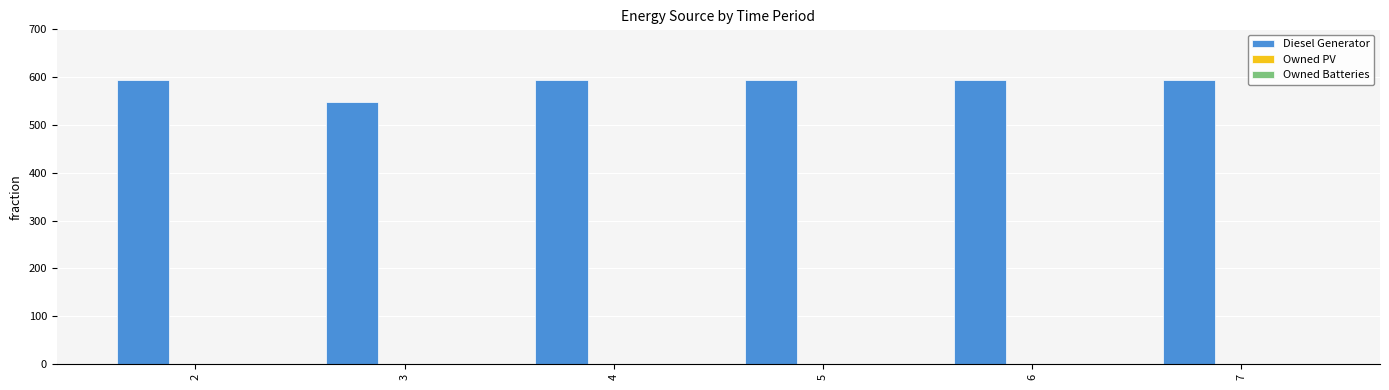

Read the value at 6.

593